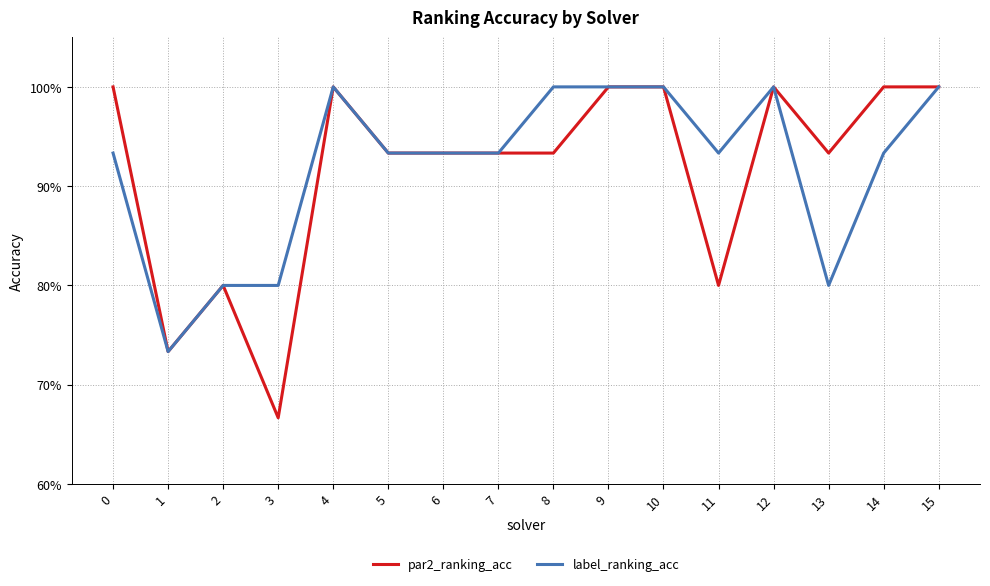

Rank the series by their maximum value, from lowest to highest.

par2_ranking_acc, label_ranking_acc